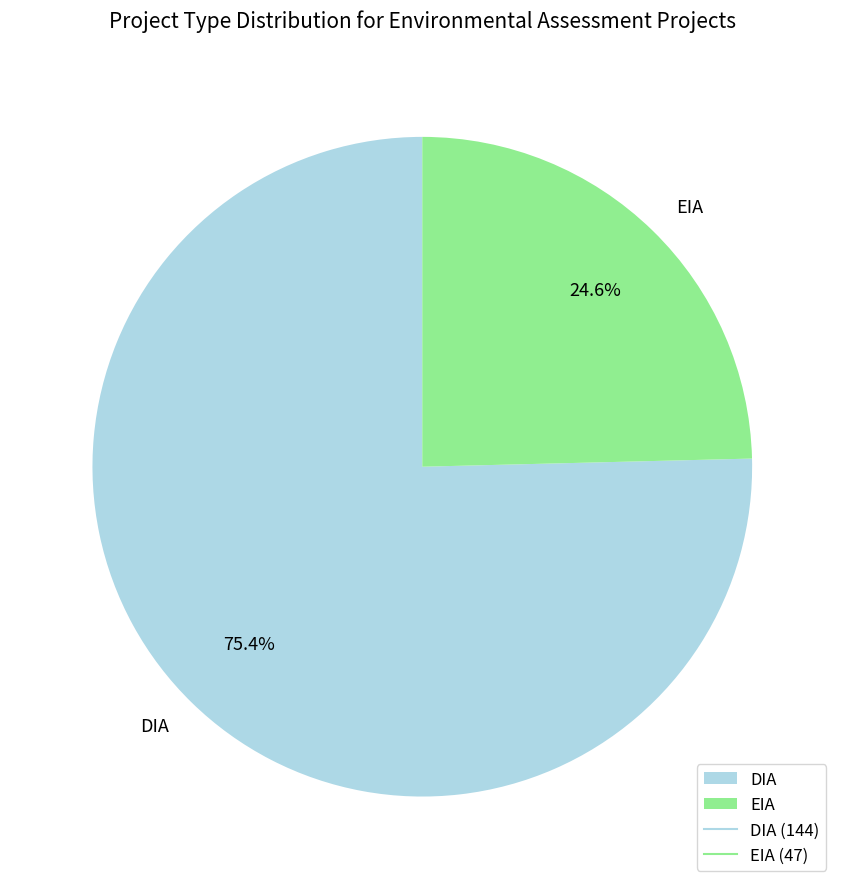

What is the largest slice in the pie chart?

DIA